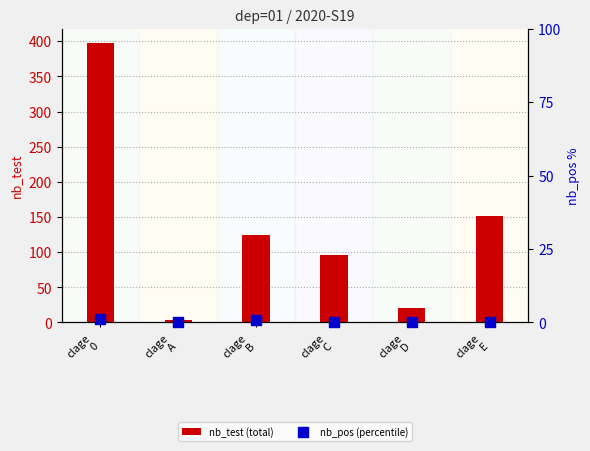

What are all the series names shown in the legend?

nb_test (total), nb_pos (percentile)